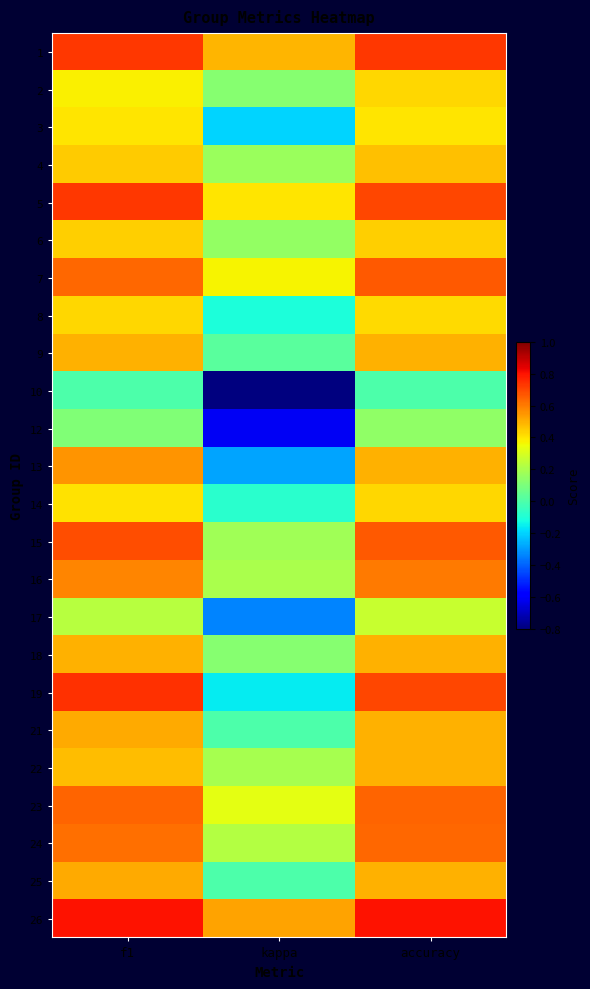

Between f1 and accuracy, which series saw the biggest shift?

13